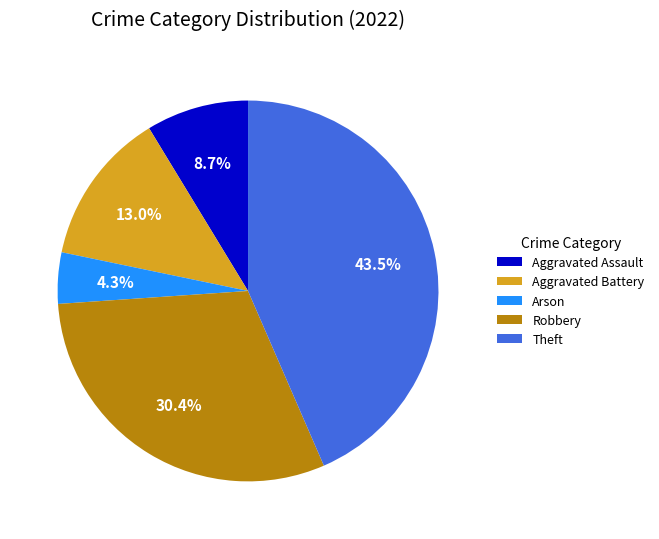

What percentage is the Robbery slice, to the nearest percent?

30%